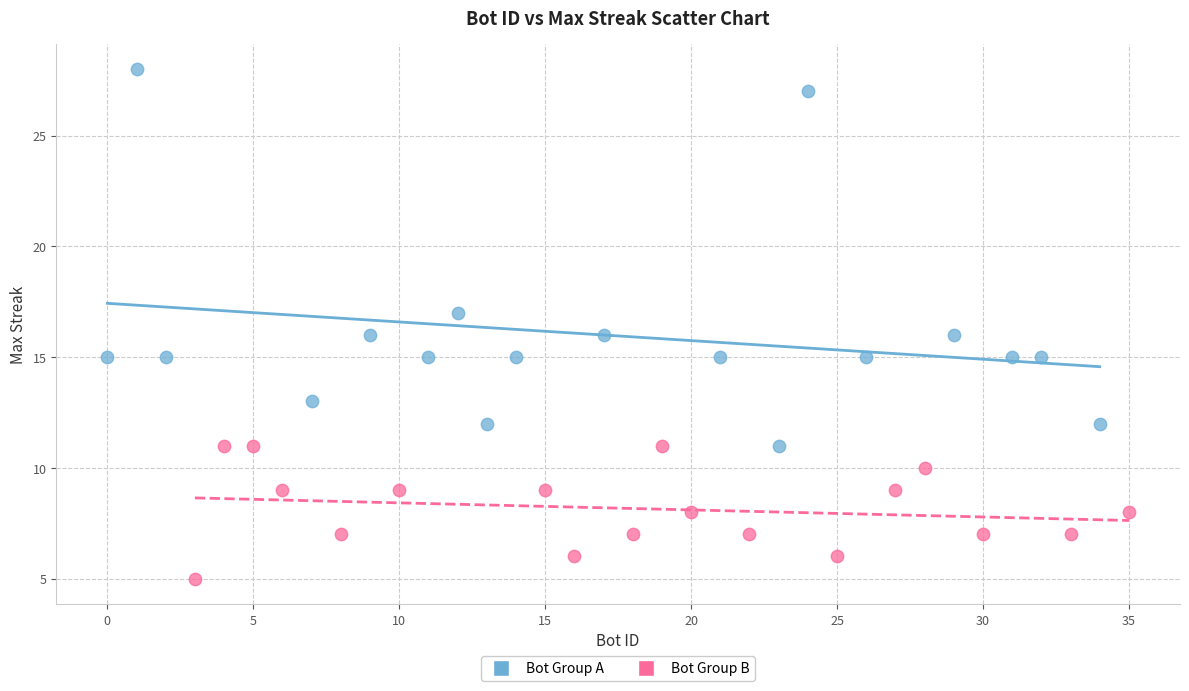

Which series contains the highest Y value?

Bot Group A